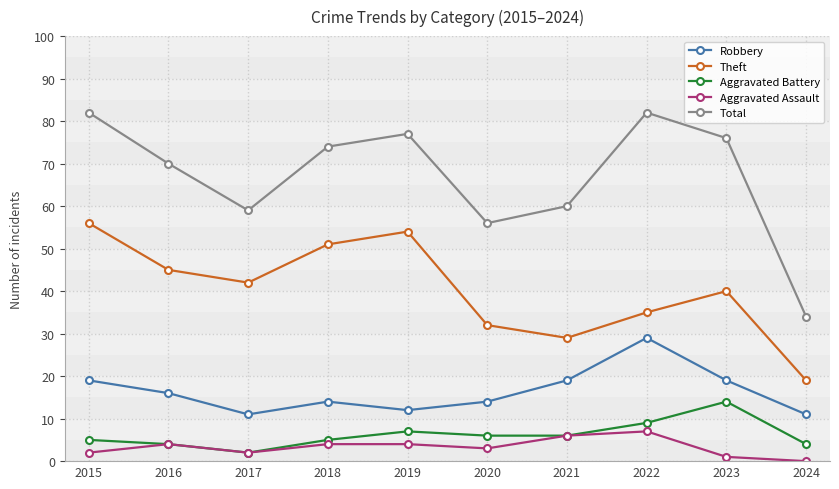

Which category has the highest value in the Aggravated Battery series?

2023